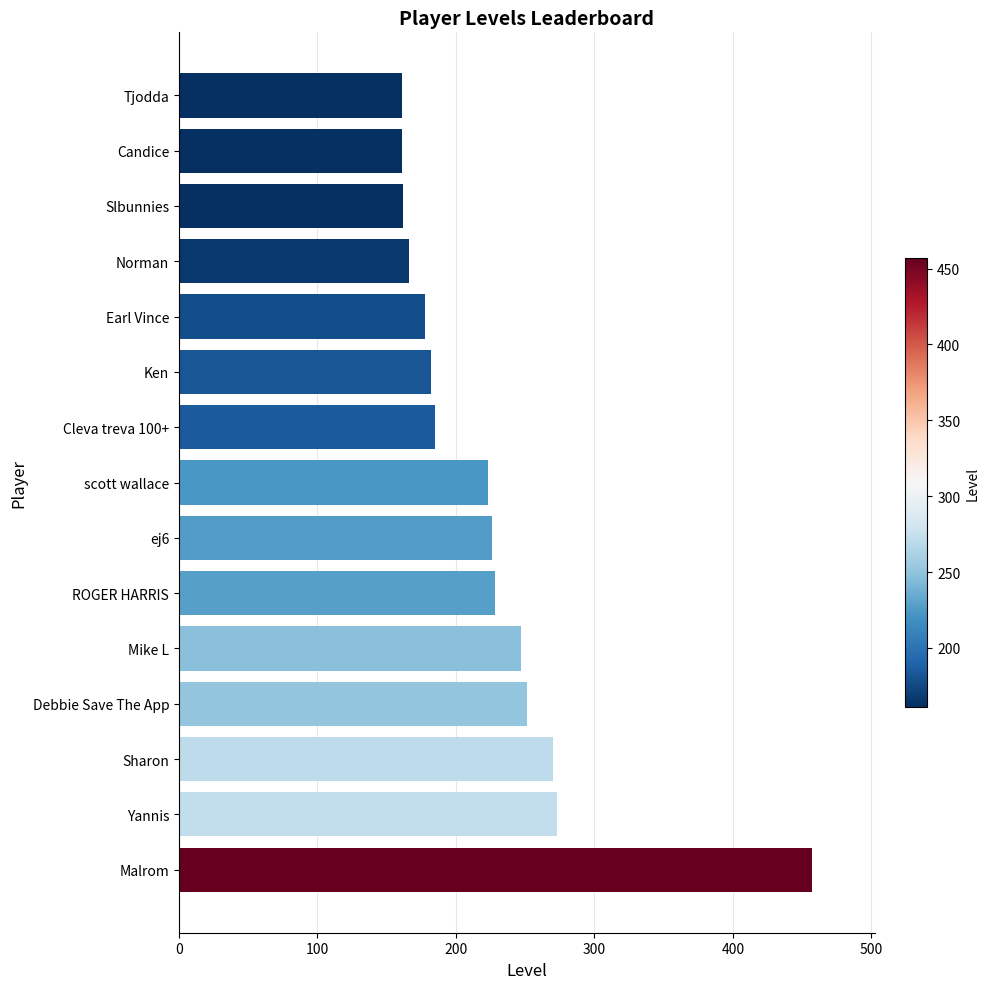

What is the minimum value shown in the chart?

161